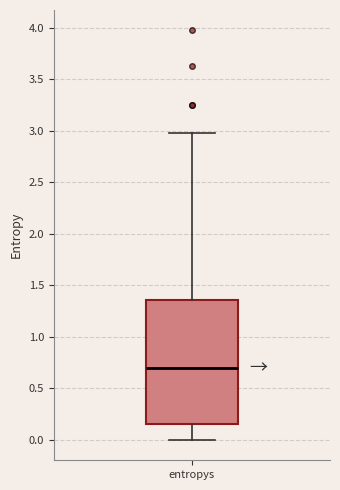

Transcribe this box plot: give where the median line is, the range the box spans, and where the two whiskers end, as read against the y-axis. The values are not printed on the chart, so give them approximately, as read against the axis.

median 0.70, box 0.15 to 1.35, whiskers 0.00 to 2.95